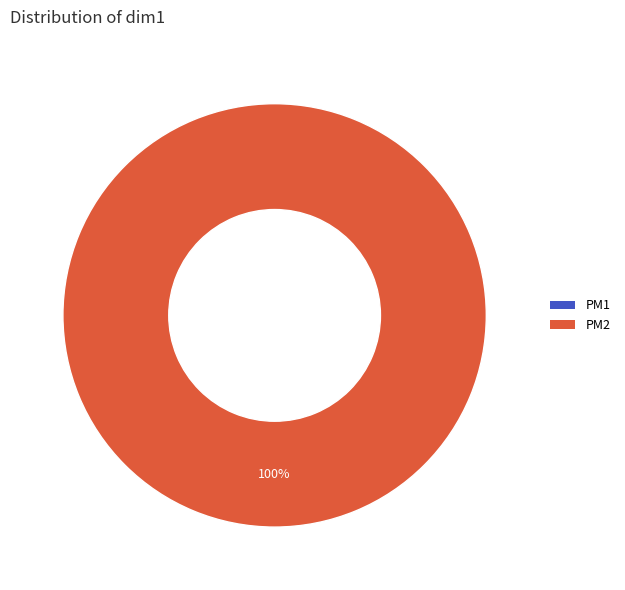

What is the change in value from PM1 to PM2?

+1